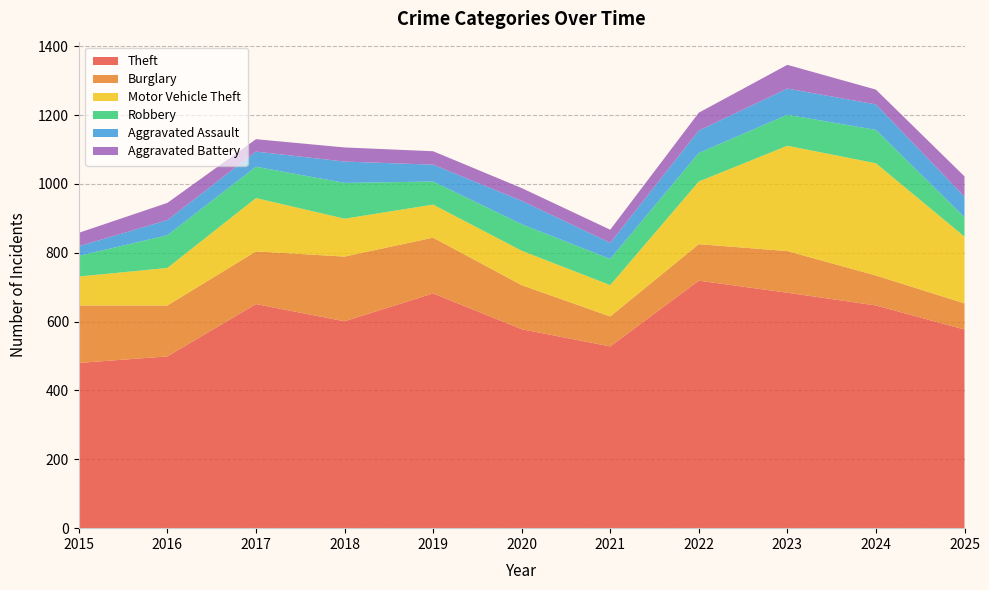

Reading left to right, what are all the values shown in this chart?

Theft: 480	499	651	601	682	578	528	719	684	647	577
Burglary: 167	148	153	188	162	128	87	106	121	87	76
Motor Vehicle Theft: 84	109	155	110	96	100	91	182	306	326	194
Robbery: 60	95	91	104	67	77	76	83	90	97	56
Aggravated Assault: 28	44	44	62	49	68	47	65	76	74	60
Aggravated Battery: 39	50	36	41	39	37	38	52	69	43	59